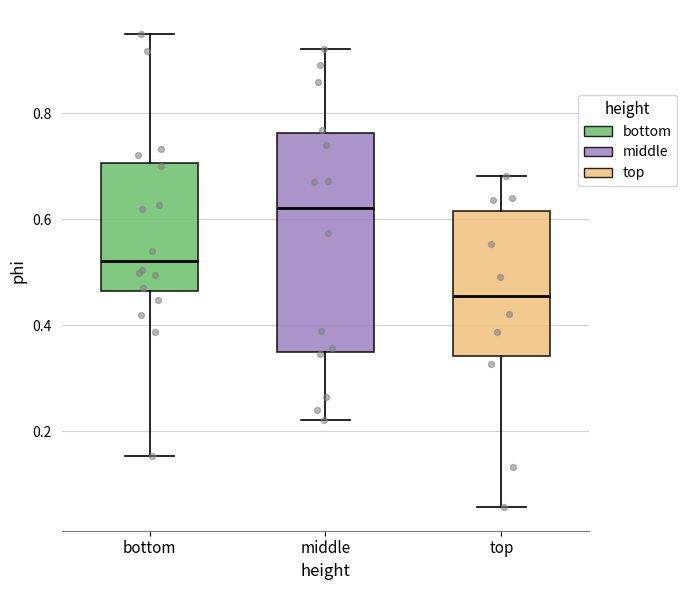

Comparing the boxes themselves (not the whiskers), which one is the tallest?

middle